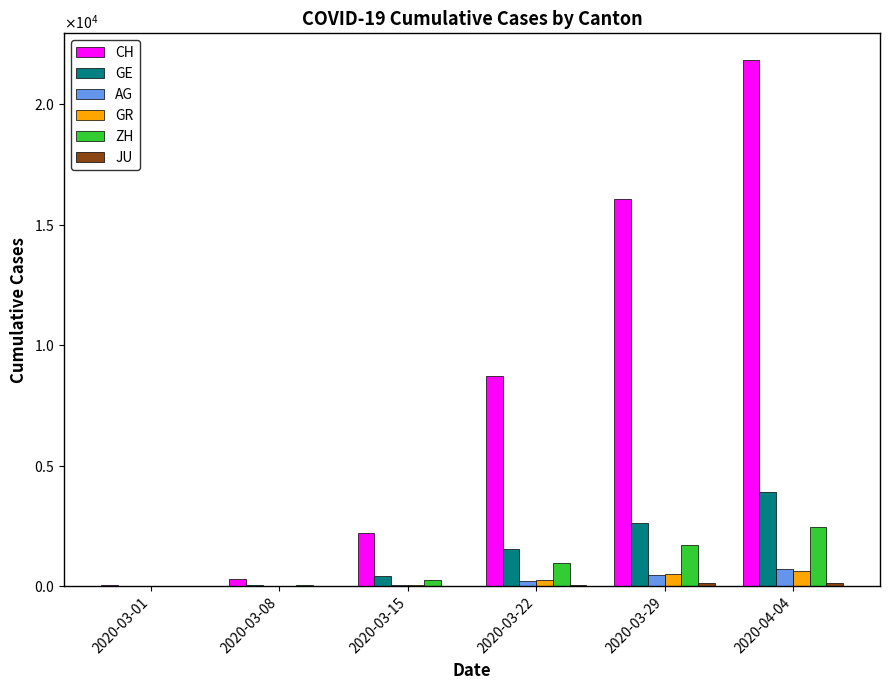

Are the bars grouped side by side (vs. stacked)?

Yes